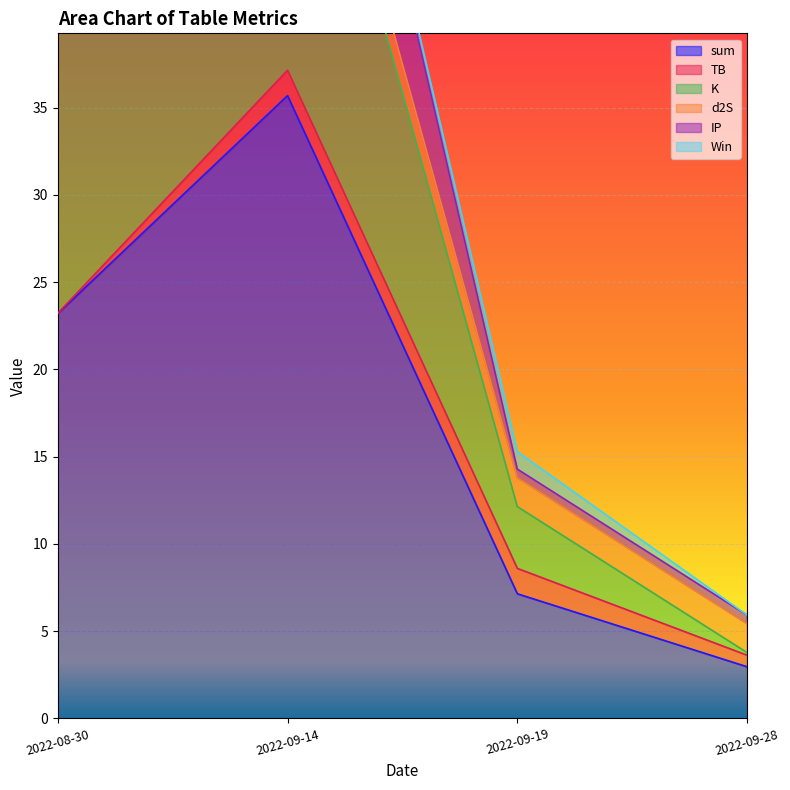

Reading right to left, list all the values displayed in this chart.

sum: 3.0	7.1	35.7	23.2
TB: 0.7	1.5	1.5	0.0
K: 0.1	3.5	22.4	22.4
d2S: 1.7	1.7	1.7	0.3
IP: 0.5	0.5	10.2	0.5
Win: 0.0	1.0	0.0	0.0